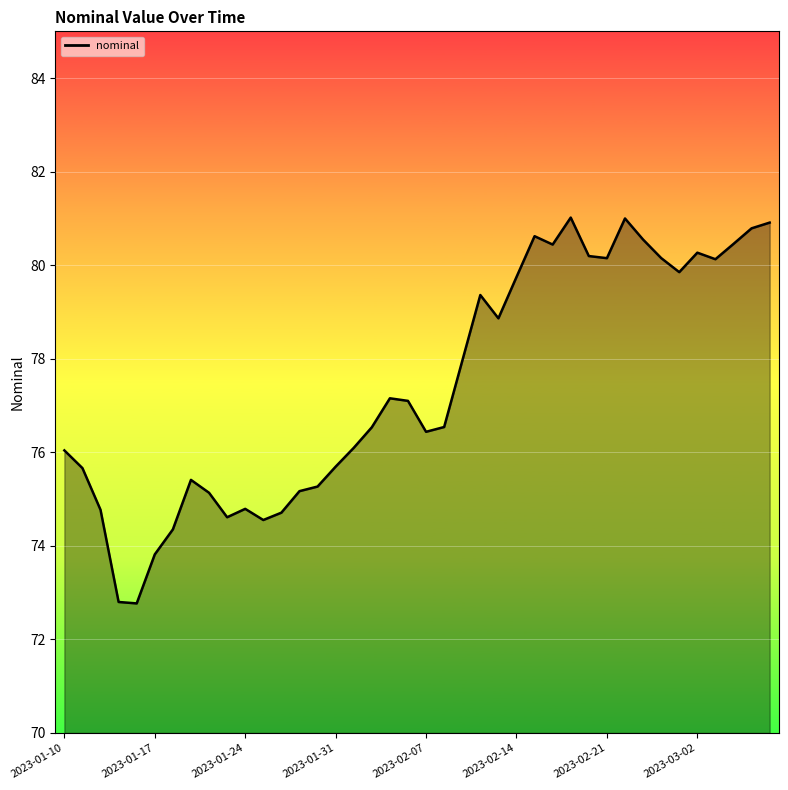

How many values are below 77?

20